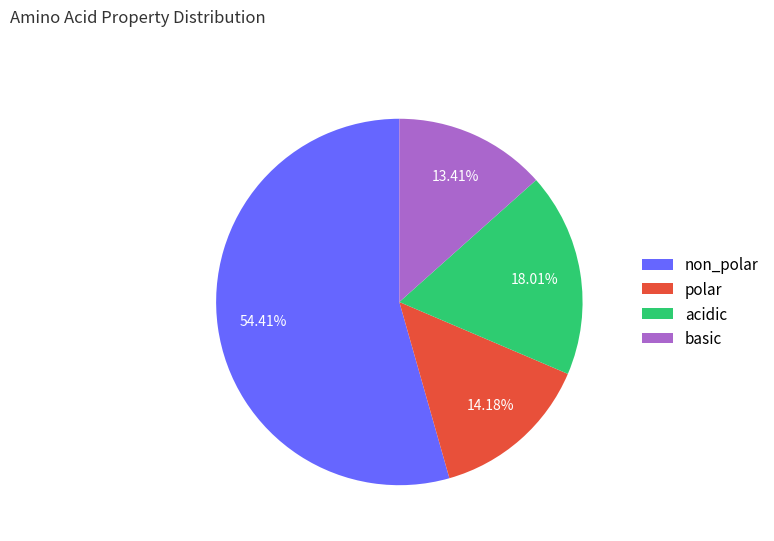

Rank the categories by value from highest to lowest.

non_polar, acidic, polar, basic